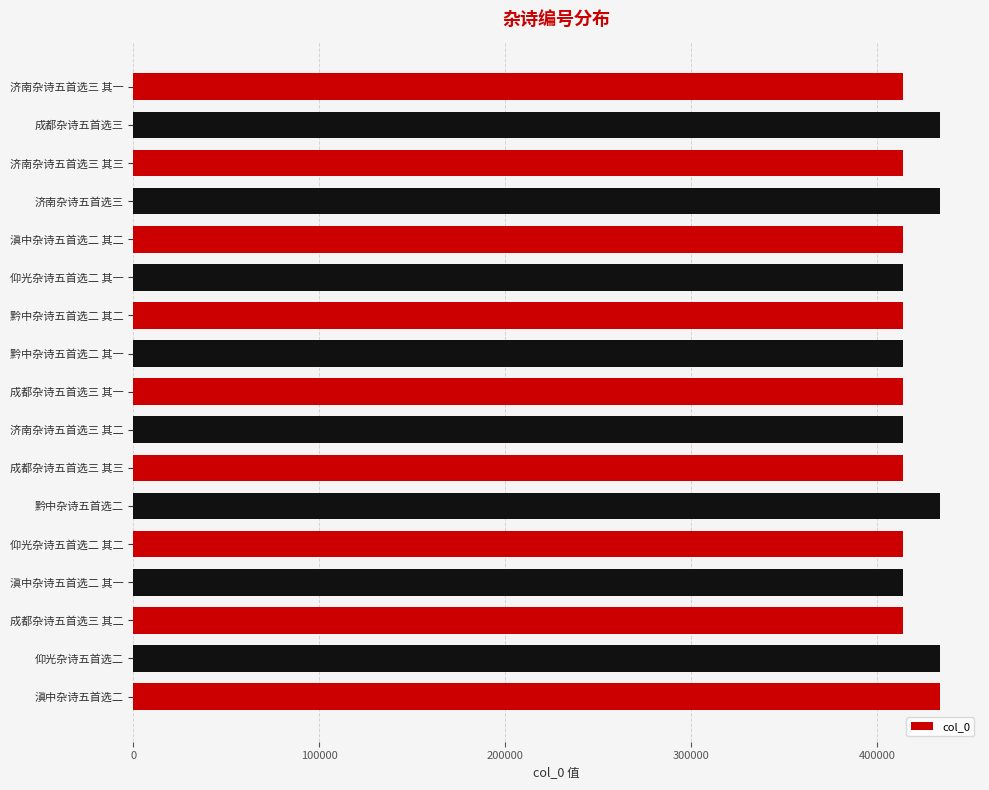

What is the ratio of the value at 成都杂诗五首选三 其二 to the value at 济南杂诗五首选三 其三?

1.0